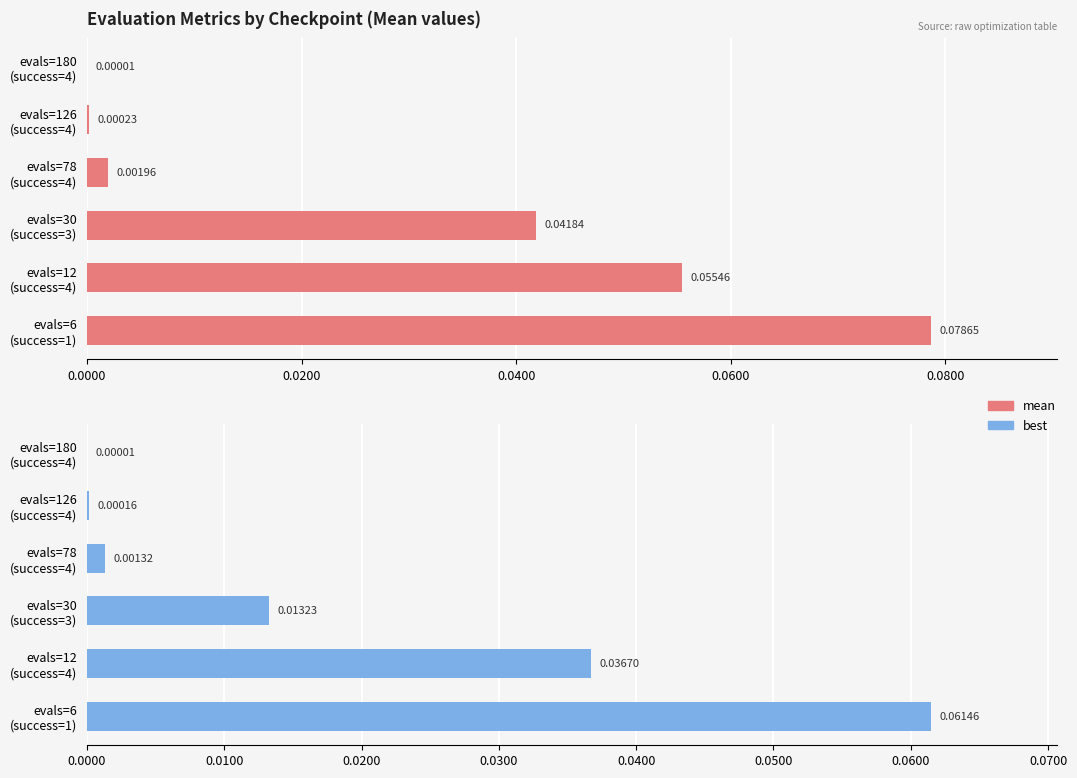

The value of mean at evals=6 (success=1) is 0.1. True or false?

False